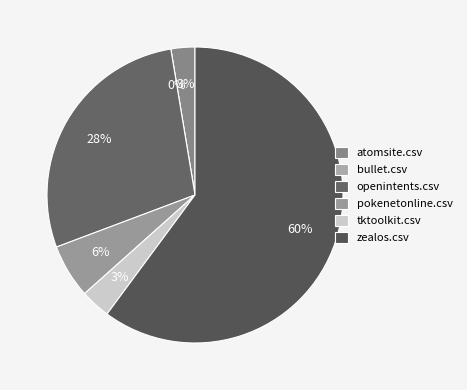

Is there any slice that represents more than half of the pie?

Yes